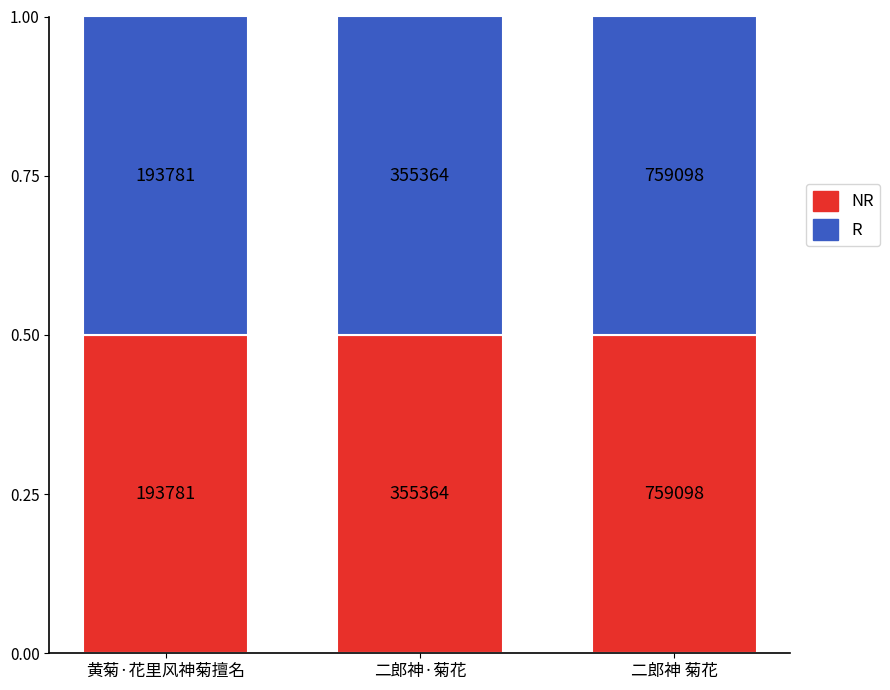

The NR series shows 276882 at 黄菊·花里风神菊擅名. True or false?

False